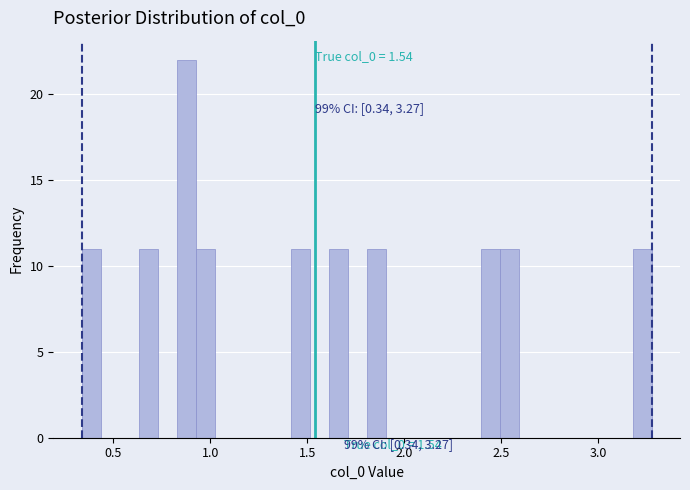

Around what value on the x-axis is the tallest bar? Give the approximate position of its centre, as read against the axis.

0.90